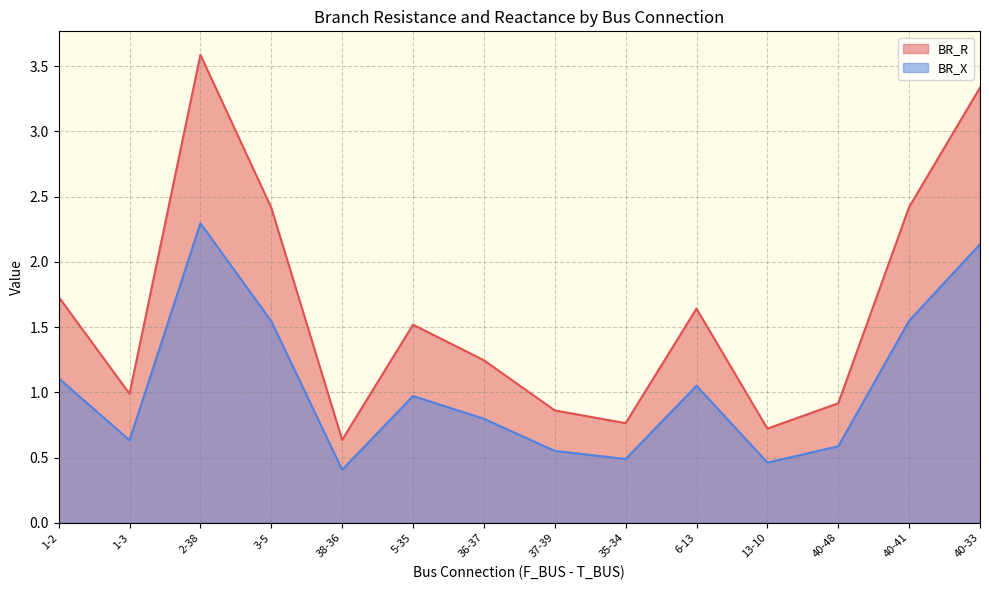

Rank the series at 40-33 from lowest to highest value.

BR_X, BR_R